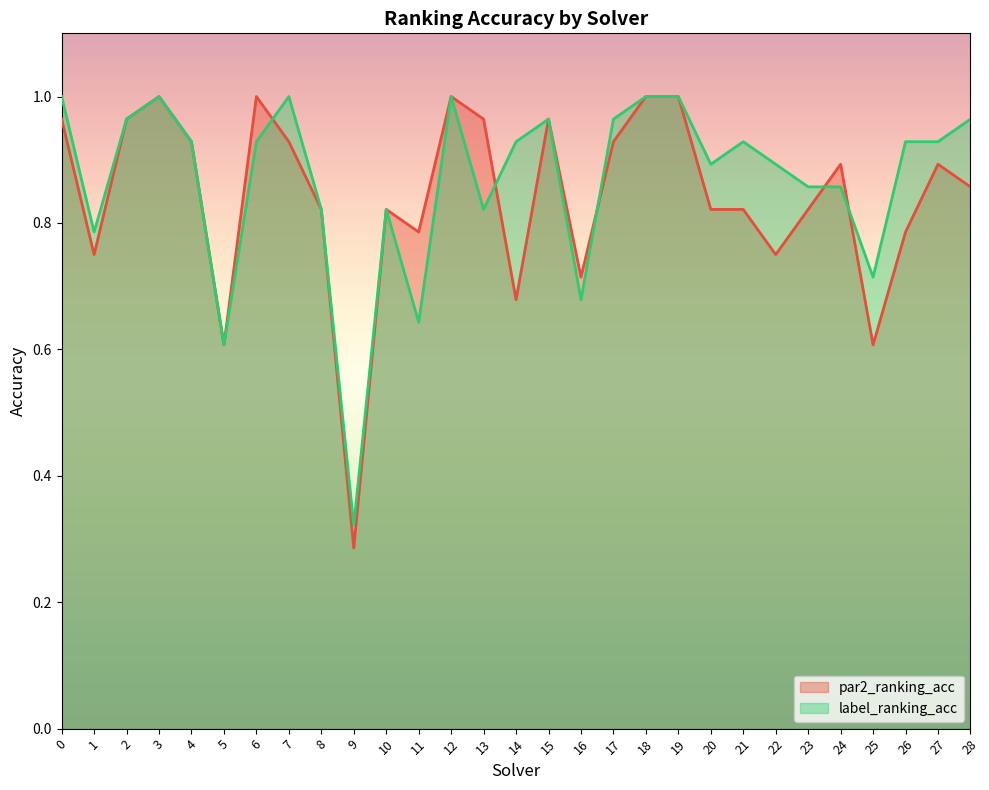

At which category is the sum across all series the highest?

3